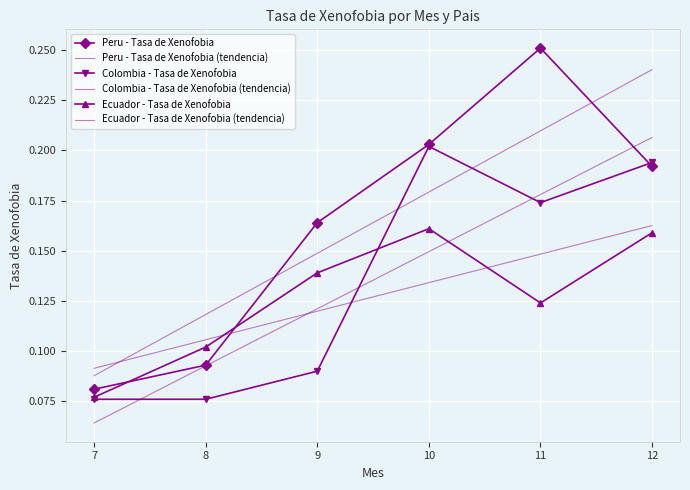

Reading right to left, transcribe all the data shown in this chart.

Peru - Tasa de Xenofobia: 0.2	0.3	0.2	0.2	0.1	0.1
Peru - Tasa de Xenofobia (tendencia): 0.2	0.2	0.2	0.1	0.1	0.1
Colombia - Tasa de Xenofobia: 0.2	0.2	0.2	0.1	0.1	0.1
Colombia - Tasa de Xenofobia (tendencia): 0.2	0.2	0.1	0.1	0.1	0.1
Ecuador - Tasa de Xenofobia: 0.2	0.1	0.2	0.1	0.1	0.1
Ecuador - Tasa de Xenofobia (tendencia): 0.2	0.1	0.1	0.1	0.1	0.1